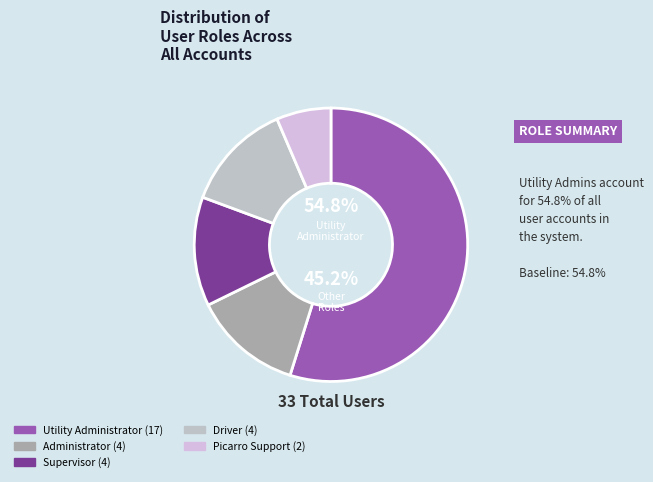

How many slices are in this pie chart?

5